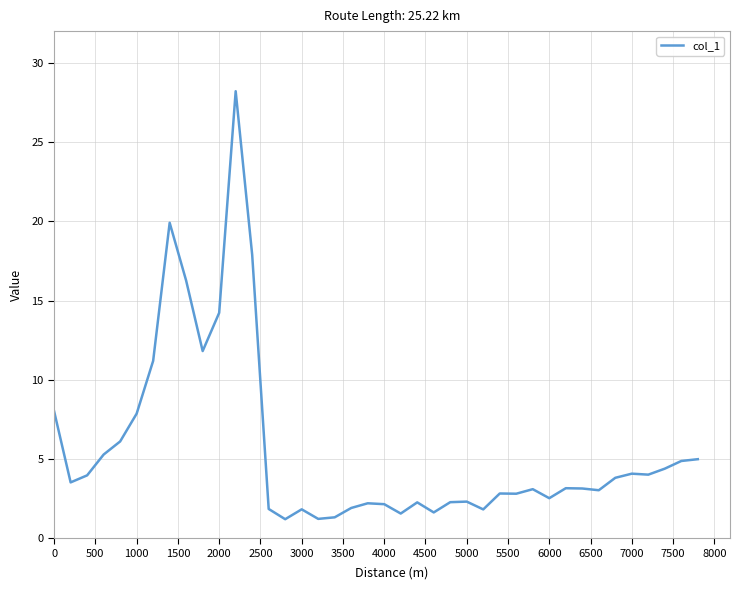

What is the difference between the maximum and second lowest values?

27.0